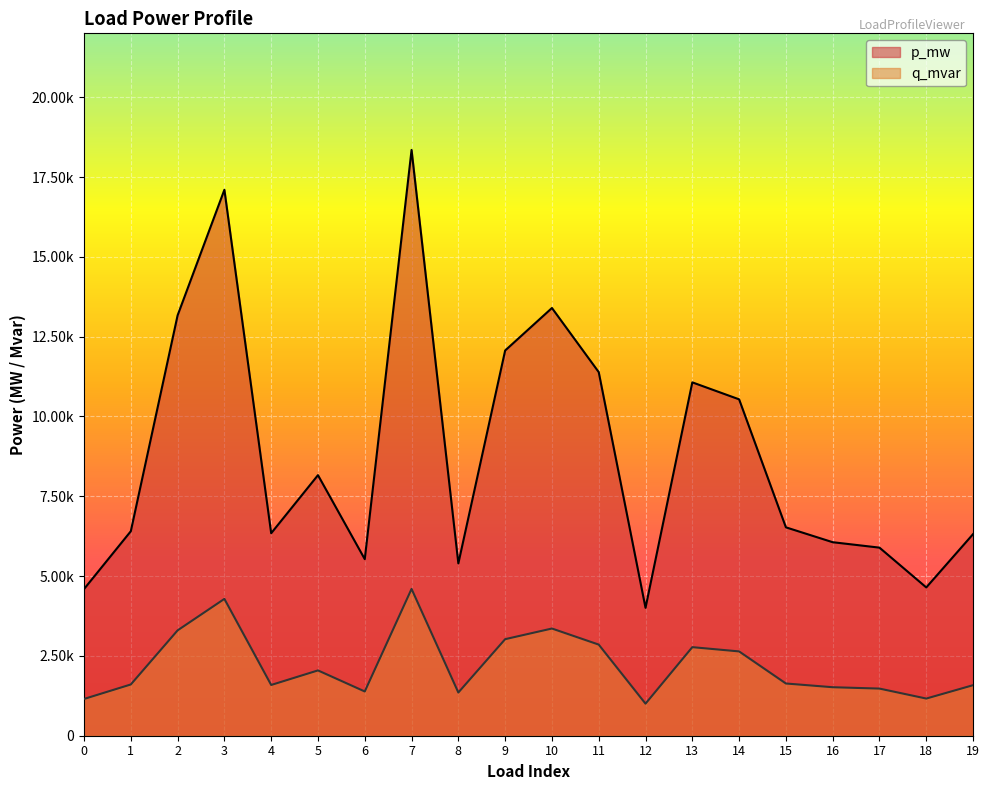

Which has a higher value, 14 or 3?

3